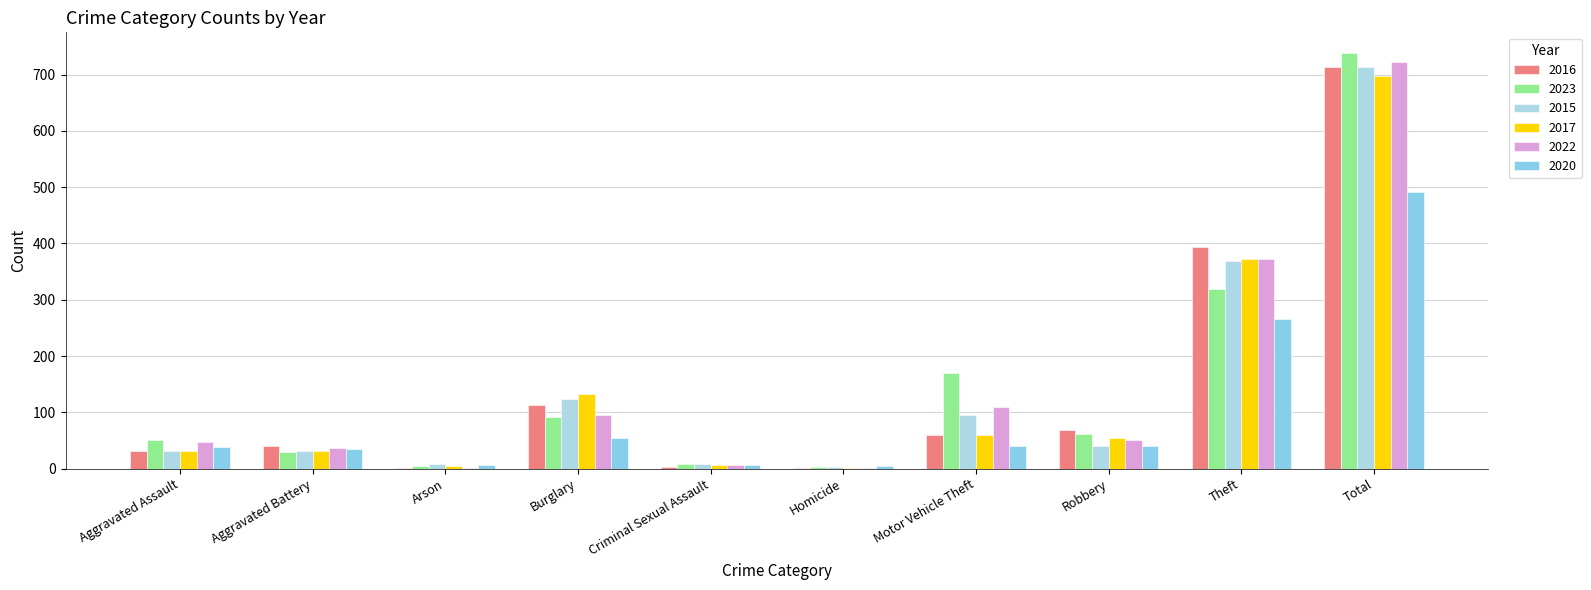

The value of 2015 at Robbery is 27. True or false?

False